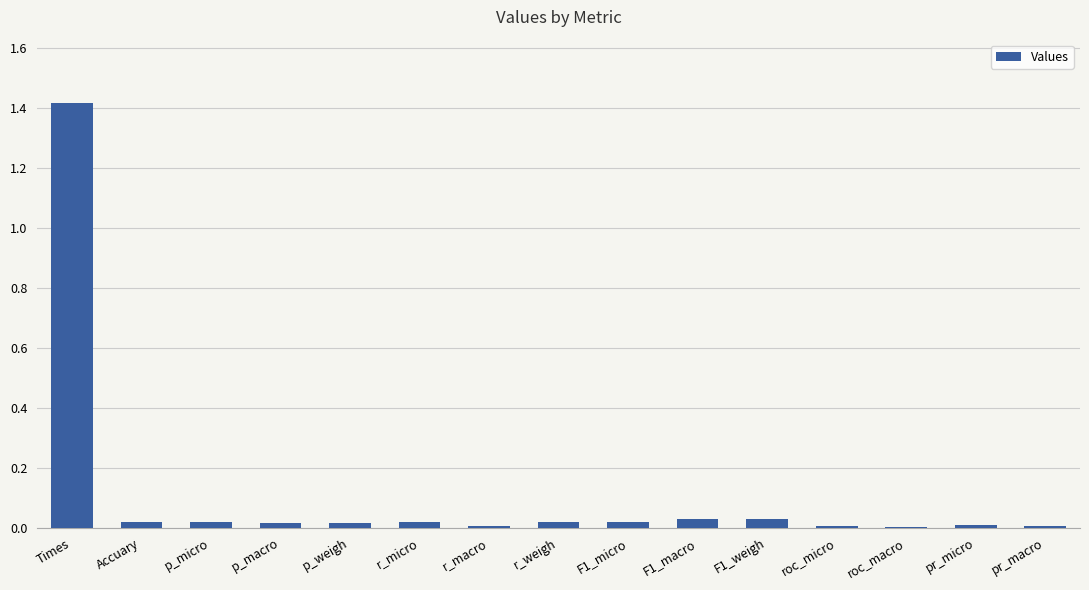

Does the chart contain stacked bars?

No